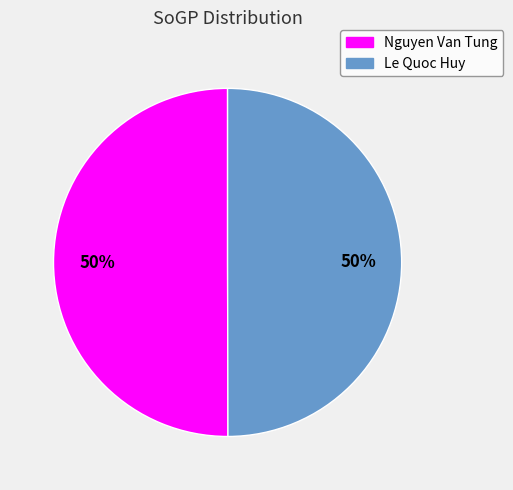

To the nearest percent, what is the average slice percentage?

50%